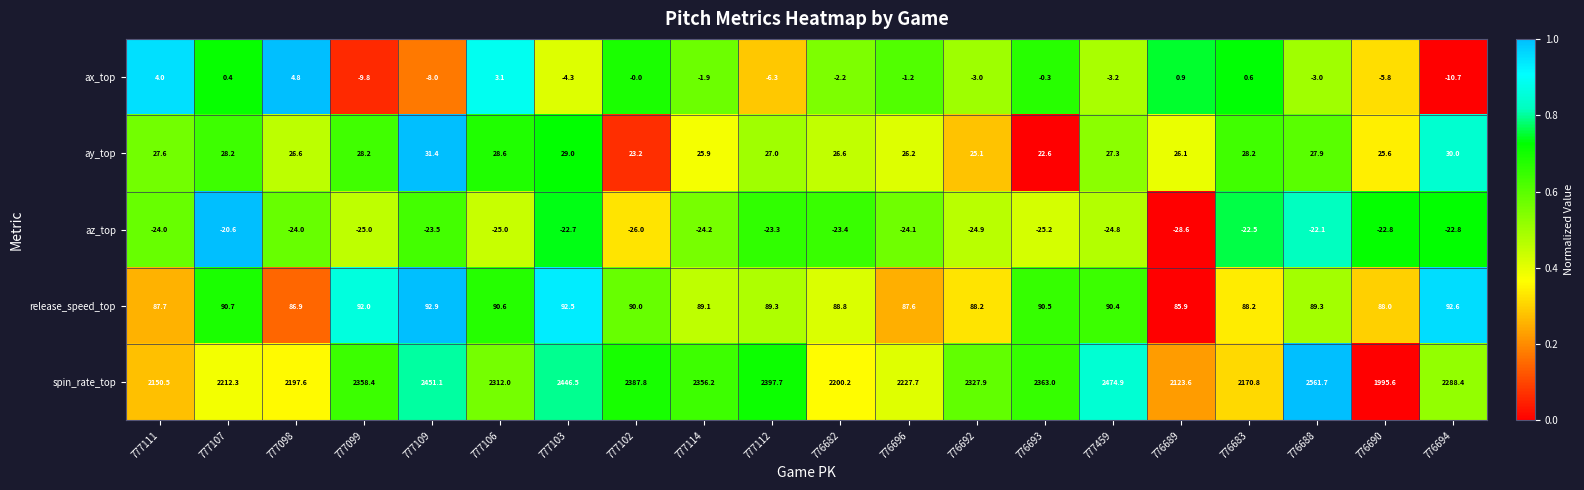

At which category is the sum across all series the highest?

776688